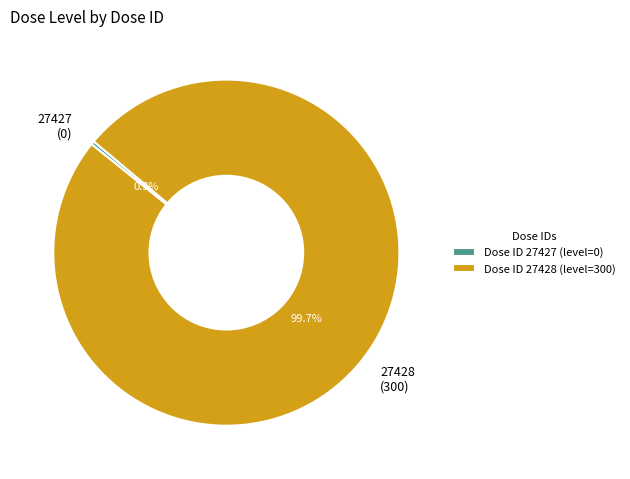

True or false: 27427 accounts for 0% of the total.

True